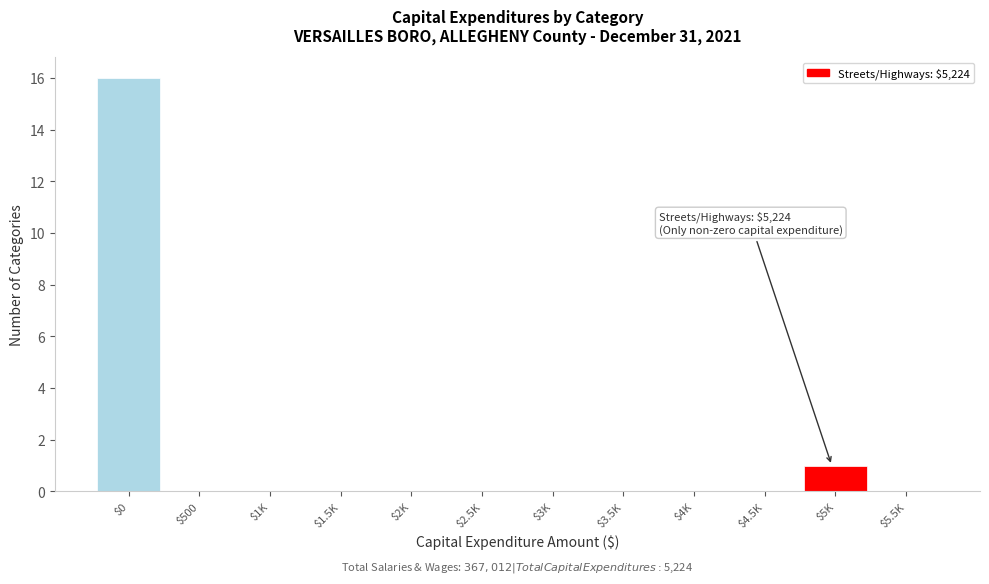

What is the maximum value shown in the chart?

16